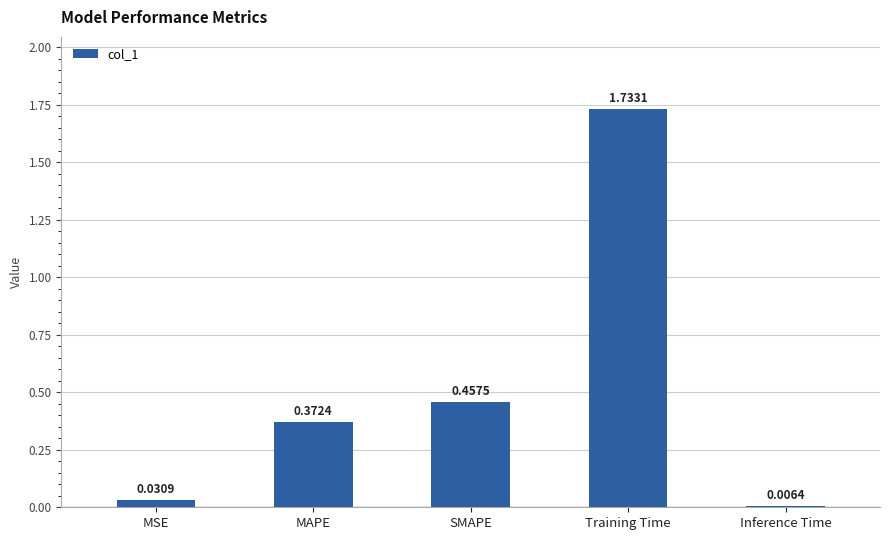

List the labels in order of value, smallest first.

Inference Time, MSE, MAPE, SMAPE, Training Time